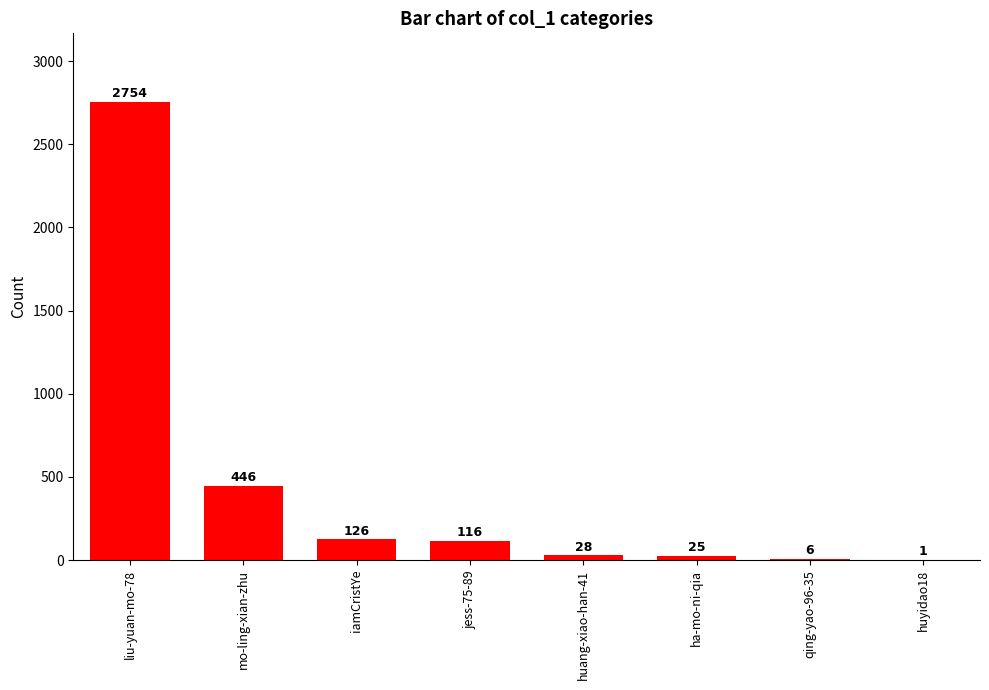

Where is the data nearest to the value 1377?

mo-ling-xian-zhu